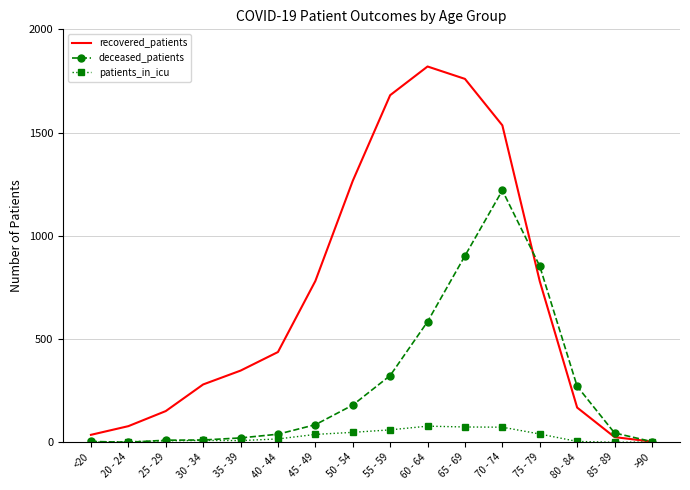

Is the value of patients_in_icu at 75 - 79 greater than the value of deceased_patients at 50 - 54?

No